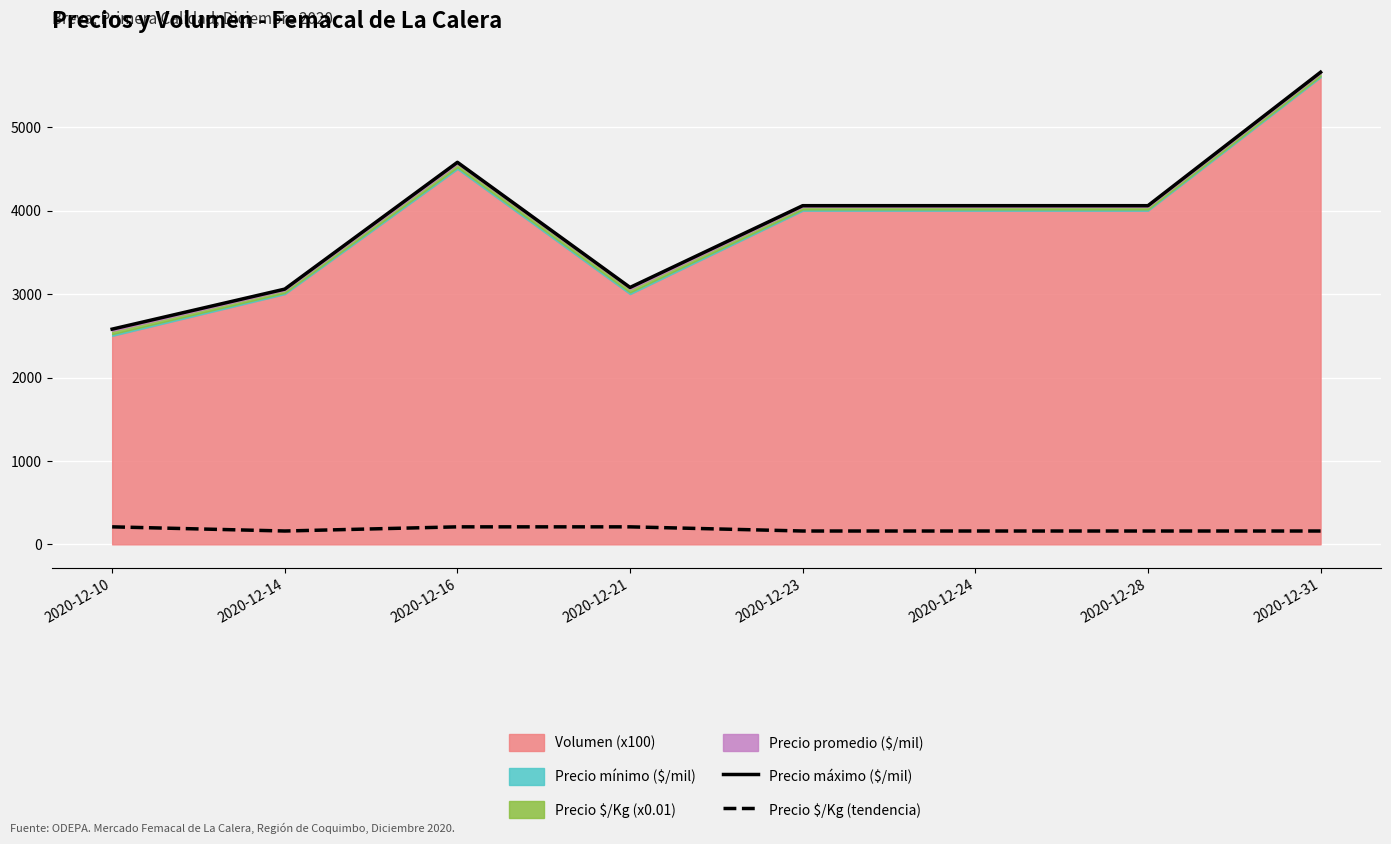

Which series has the widest spread of values?

Precio máximo ($/mil)